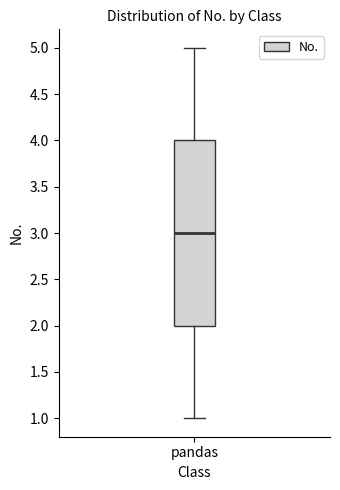

Transcribe this box plot: give where the median line is, the range the box spans, and where the two whiskers end, as read against the y-axis. The values are not printed on the chart, so give them approximately, as read against the axis.

median 3, box 2 to 4, whiskers 1 to 5